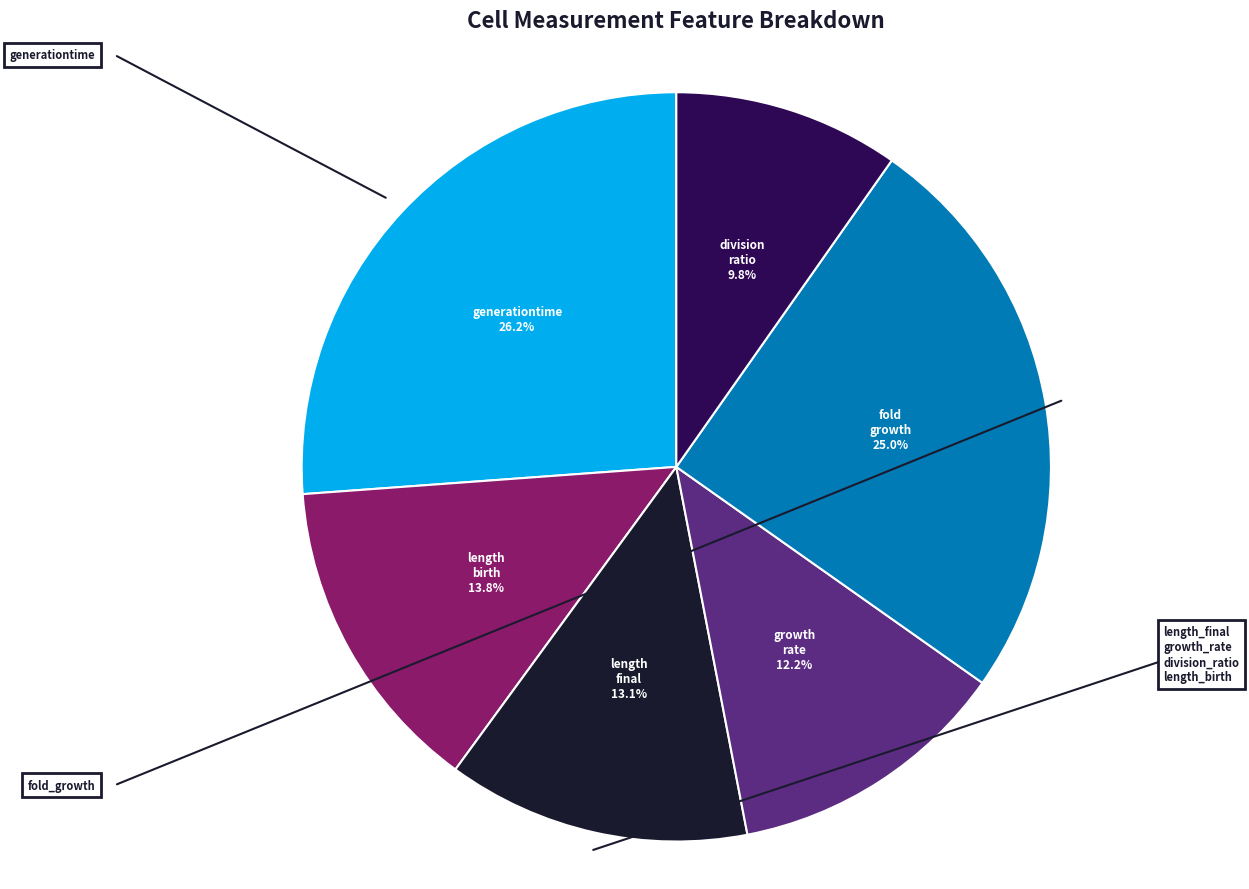

What percentage is the division_ratio slice, to the nearest percent?

10%